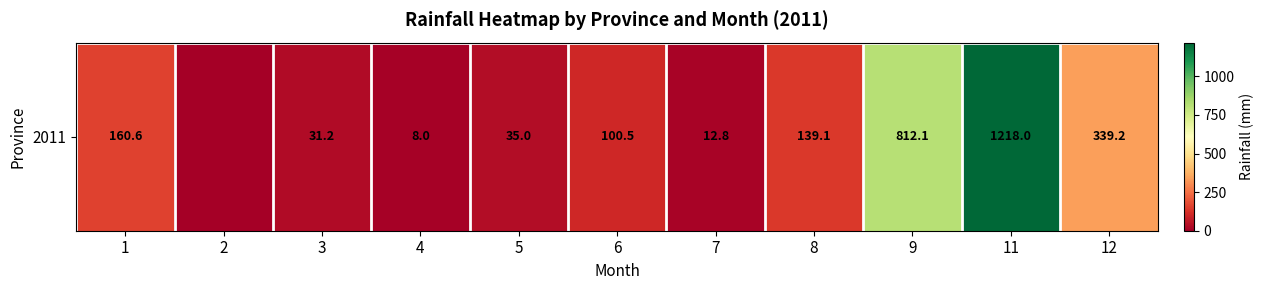

Where does the data first go above 100?

1